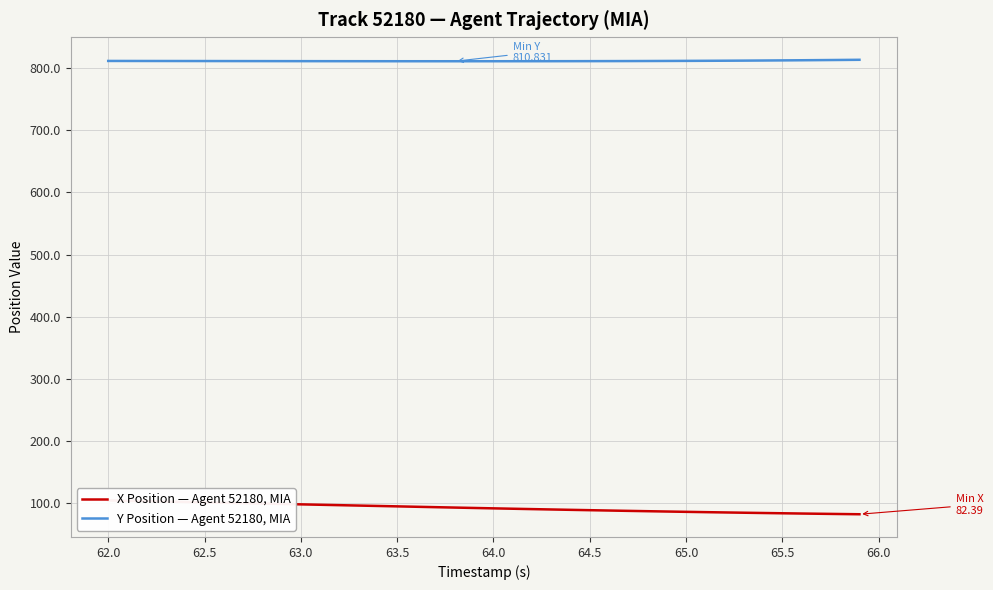

True or false: X Position — Agent 52180, MIA and Y Position — Agent 52180, MIA cross at least once.

False